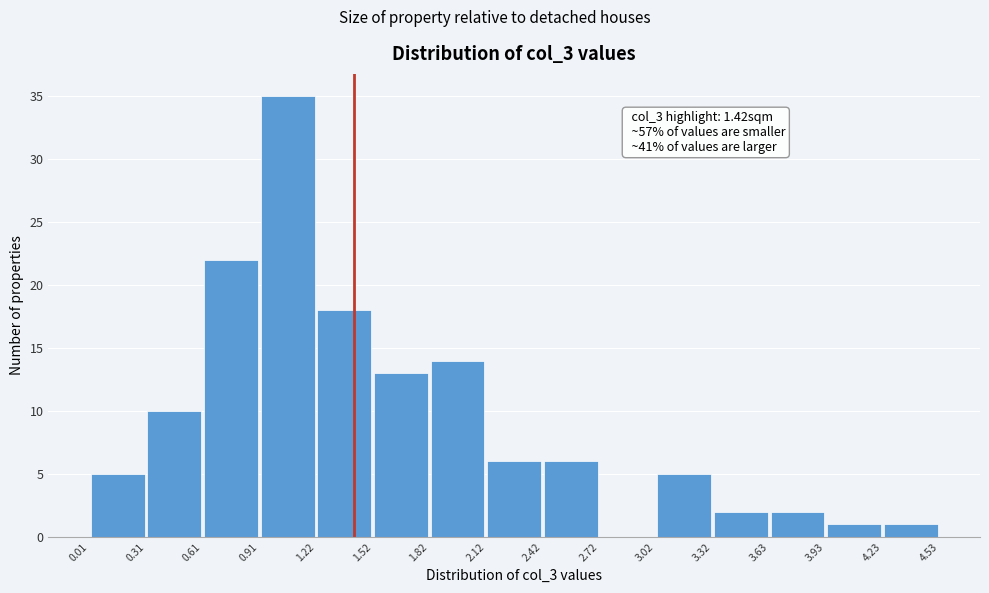

Over which range of the x-axis is the bar tallest?

0.91 to 1.22